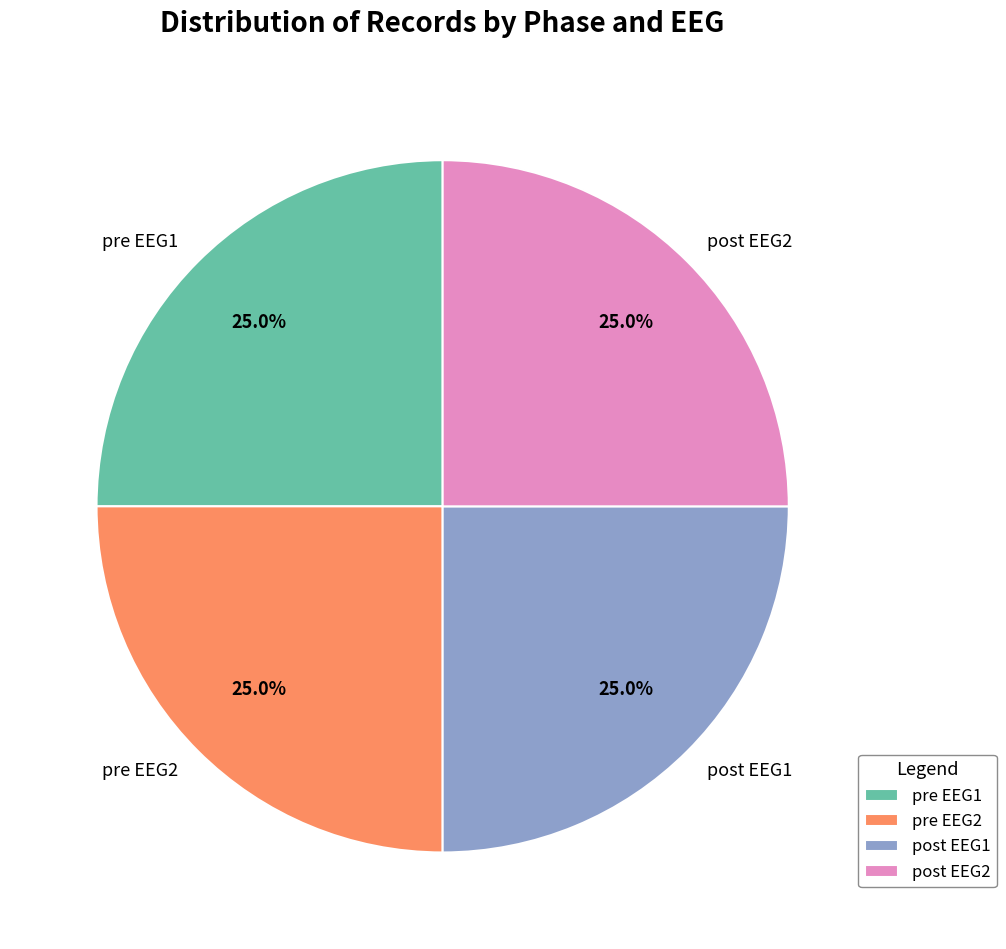

What is the ratio of the value at post EEG2 to the value at pre EEG1?

1.0